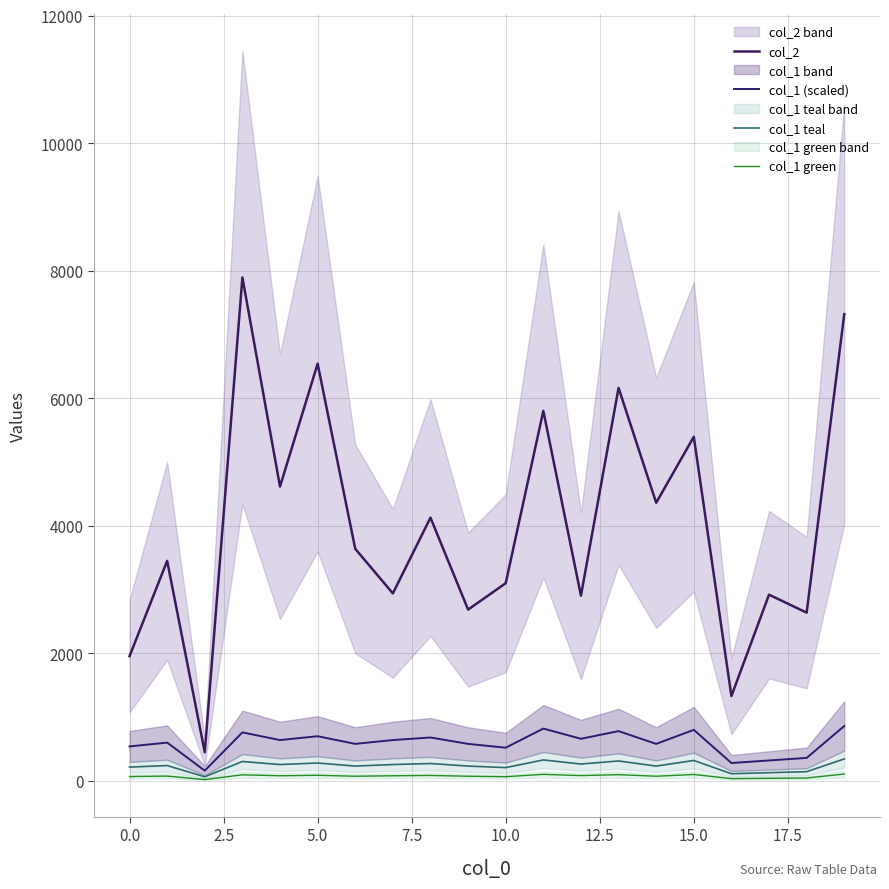

Reading left to right, transcribe all the data shown in this chart.

col_2: 1956.0	3450.0	448.0	7895.0	4615.0	6542.0	3639.0	2940.0	4128.0	2686.0	3100.0	5802.0	2905.0	6162.0	4361.0	5396.0	1330.0	2920.0	2638.0	7319.0
col_1 (scaled): 540.0	600.0	160.0	760.0	640.0	700.0	580.0	640.0	680.0	580.0	520.0	820.0	660.0	780.0	580.0	800.0	280.0	320.0	360.0	860.0
col_1 teal: 216.0	240.0	64.0	304.0	256.0	280.0	232.0	256.0	272.0	232.0	208.0	328.0	264.0	312.0	232.0	320.0	112.0	128.0	144.0	344.0
col_1 green: 67.5	75.0	20.0	95.0	80.0	87.5	72.5	80.0	85.0	72.5	65.0	102.5	82.5	97.5	72.5	100.0	35.0	40.0	45.0	107.5